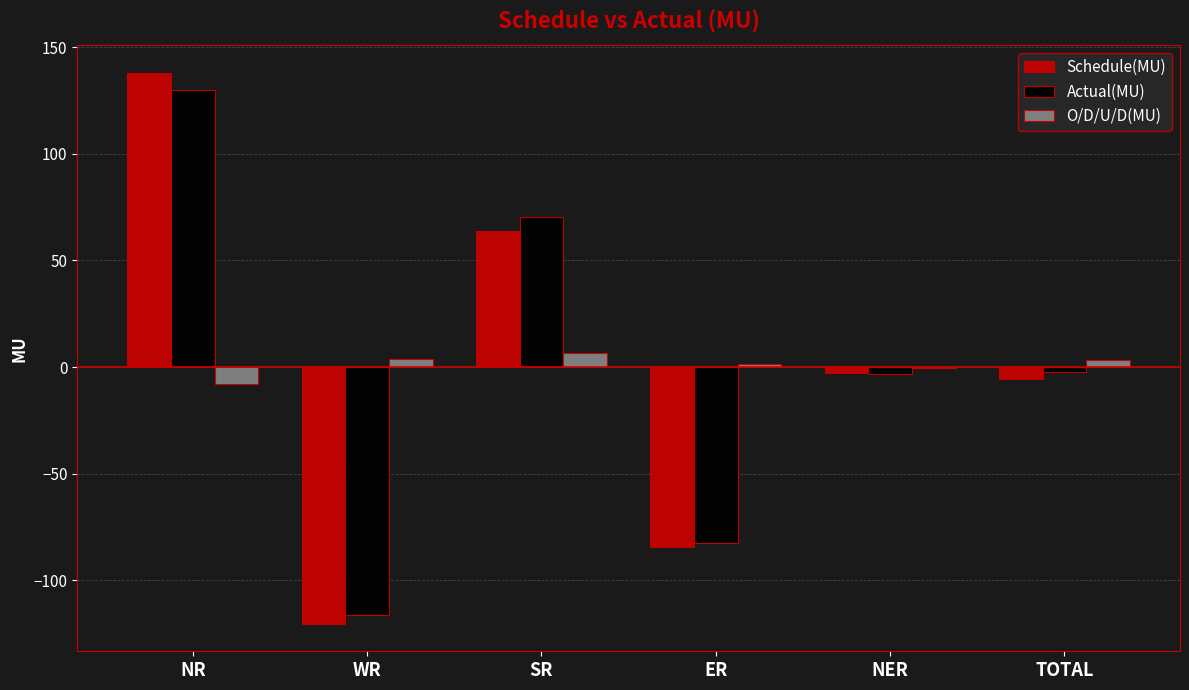

How many categories are shown in the chart?

6